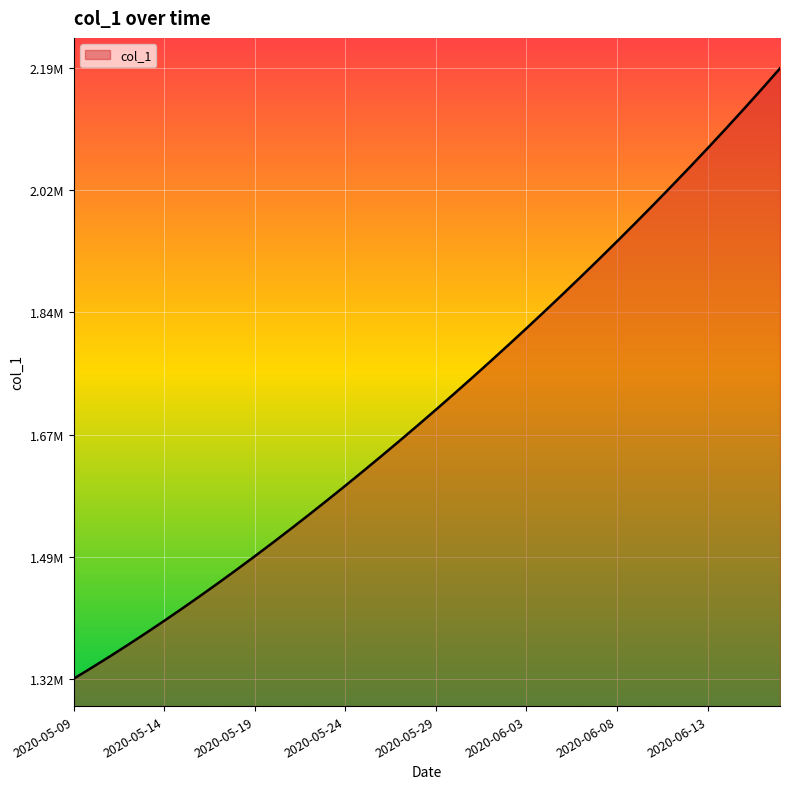

Does the chart display data point markers on the line(s)?

No